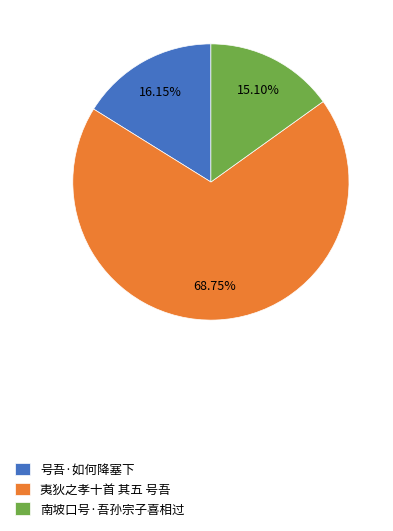

What is the ratio of the value at 夷狄之孝十首 其五 号吾 to the value at 南坡口号·吾孙宗子喜相过?

4.6